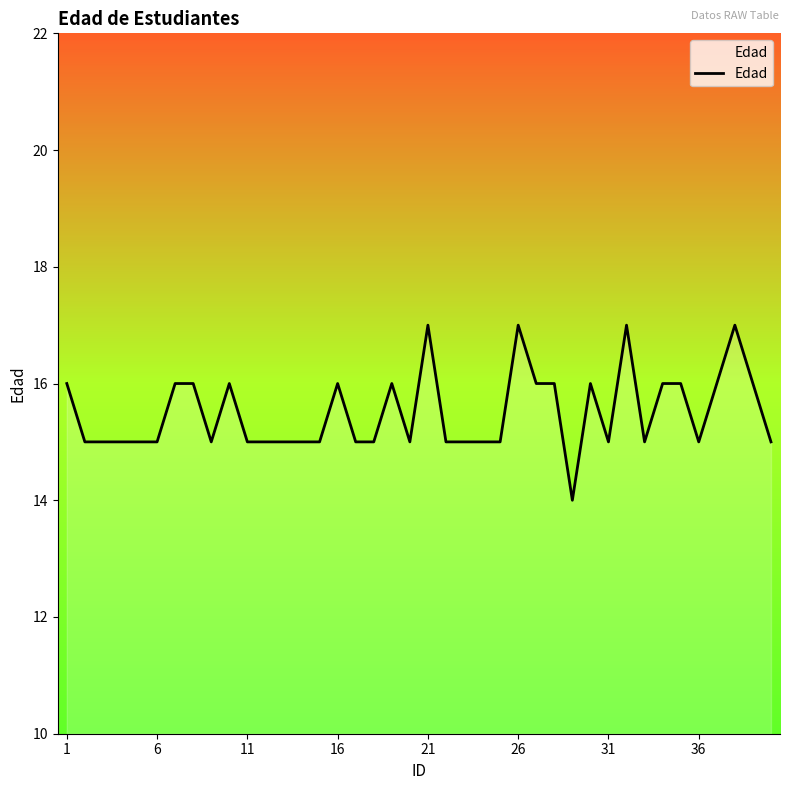

What is the maximum value shown in the chart?

17